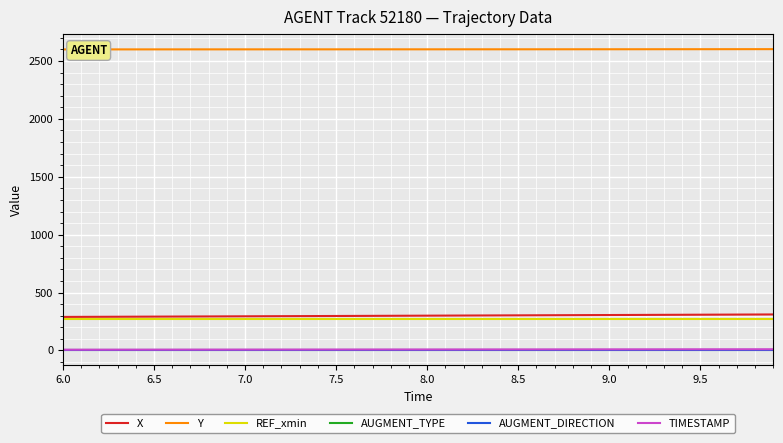

Which series has the largest total across all categories?

Y